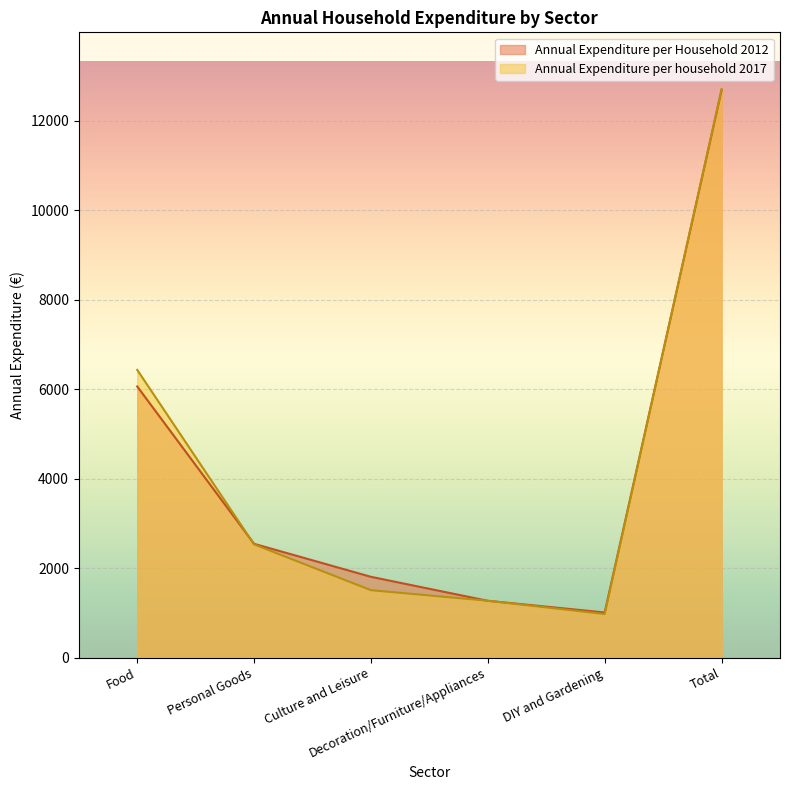

At which label does Annual Expenditure per household 2017 reach its peak?

Total